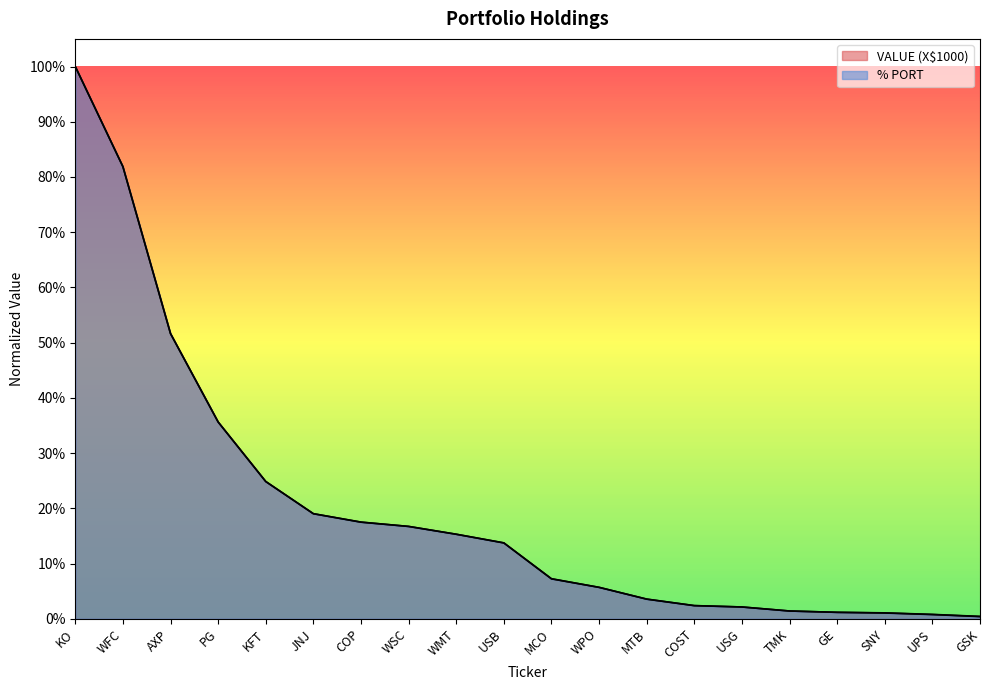

Reading left to right, extract all data points from this chart.

VALUE (X$1000): 1.0	0.8	0.5	0.4	0.2	0.2	0.2	0.2	0.2	0.1	0.1	0.1	0.0	0.0	0.0	0.0	0.0	0.0	0.0	0.0
% PORT: 1.0	0.8	0.5	0.4	0.2	0.2	0.2	0.2	0.2	0.1	0.1	0.1	0.0	0.0	0.0	0.0	0.0	0.0	0.0	0.0